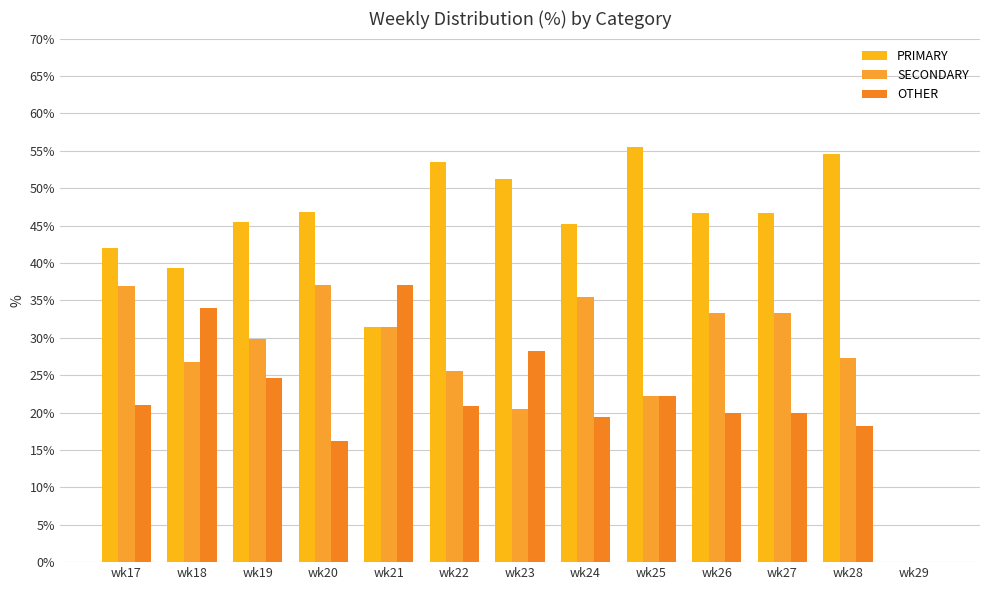

Which series changed the most between wk17 and wk19?

SECONDARY